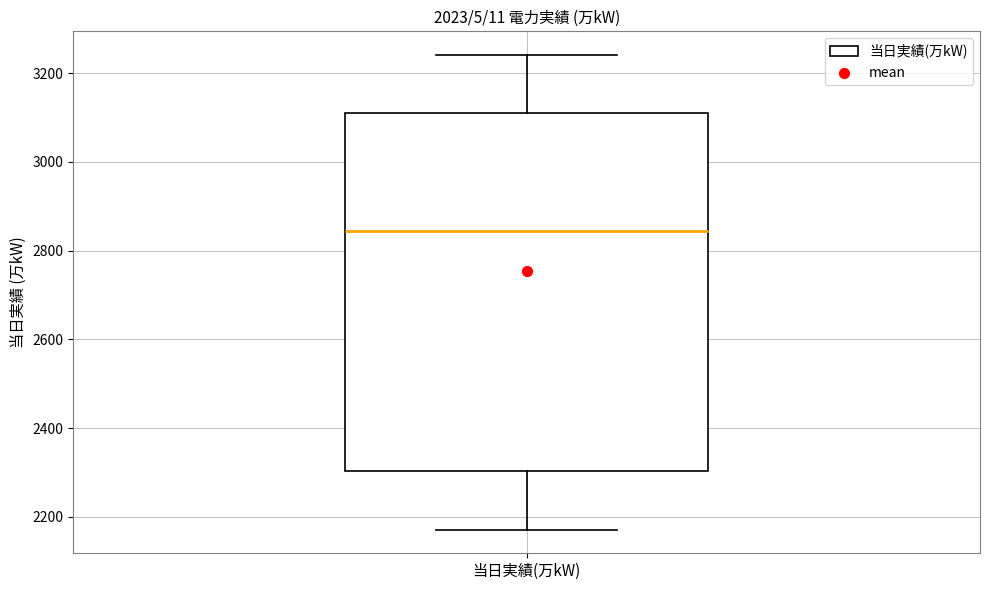

Where is the upper edge of the box for 当日実績(万kW) on the y-axis? The values are not printed on the chart, so give them approximately, as read against the axis.

3120